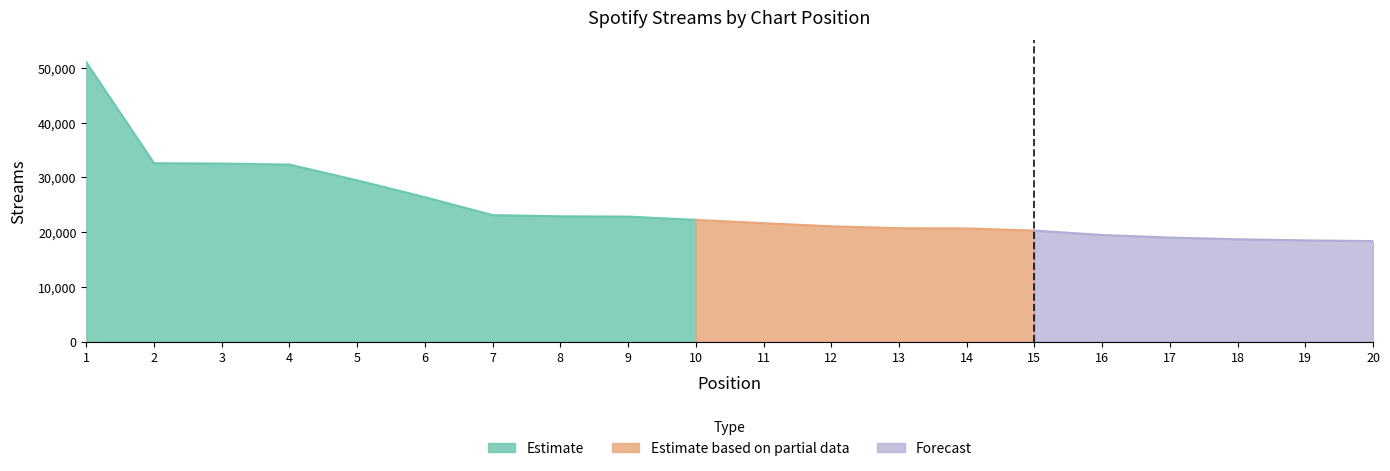

What is the value of the 3rd point from the left?

32517